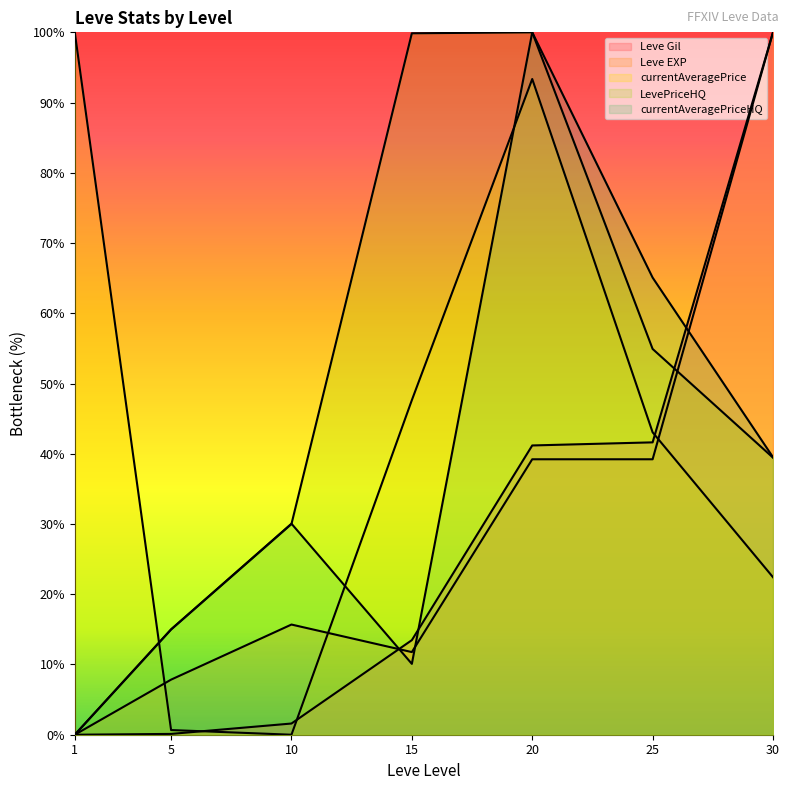

Reading left to right, what are all the values shown in this chart?

Leve Gil: 0.0	0.1	1.6	13.5	41.2	41.6	100.0
Leve EXP: 0.0	7.8	15.7	11.8	39.2	39.2	100.0
currentAveragePrice: 100.0	0.7	0.0	47.6	93.4	43.1	22.4
LevePriceHQ: 0.0	15.0	30.0	99.9	100.0	54.9	39.4
currentAveragePriceHQ: 0.0	15.0	30.0	10.1	100.0	65.1	39.5